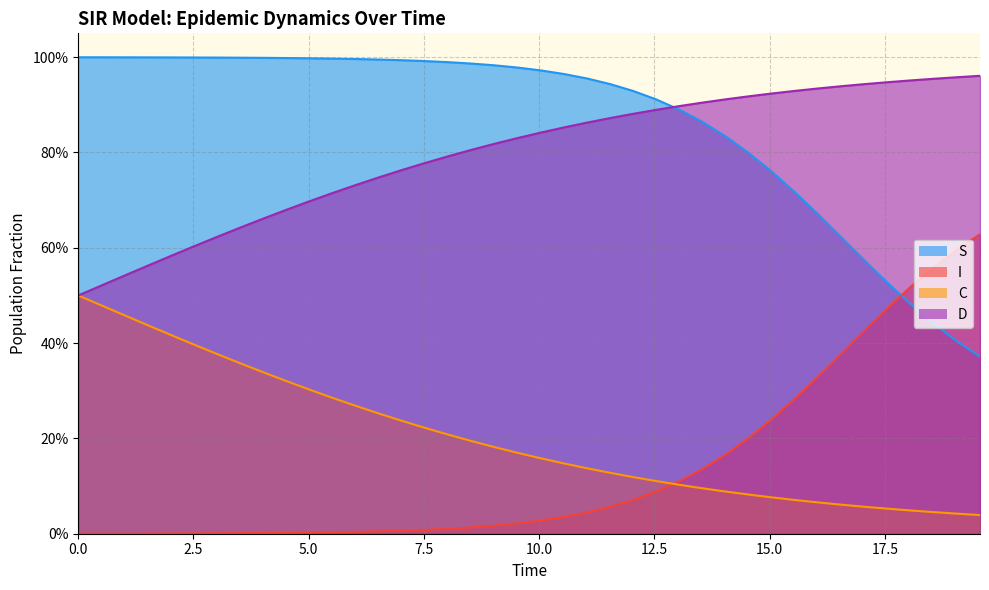

At how many categories does at least one series exceed 0?

40